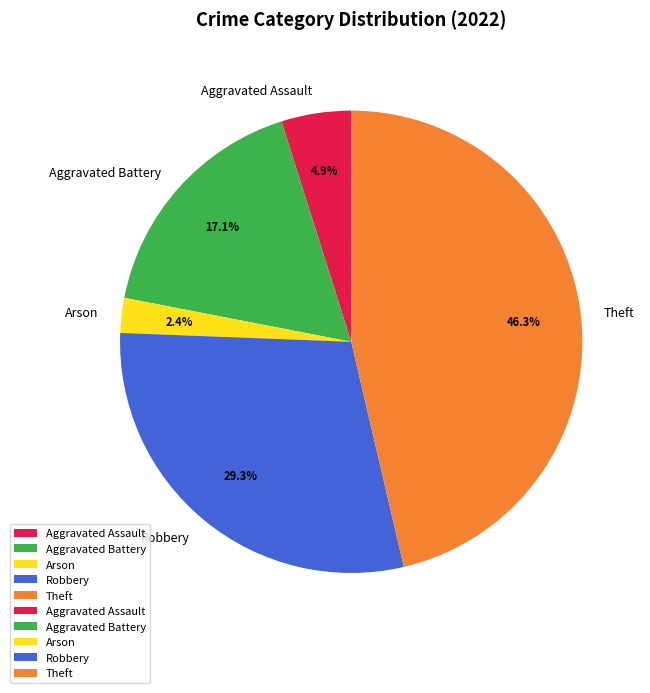

Is Aggravated Battery the majority of the pie?

No